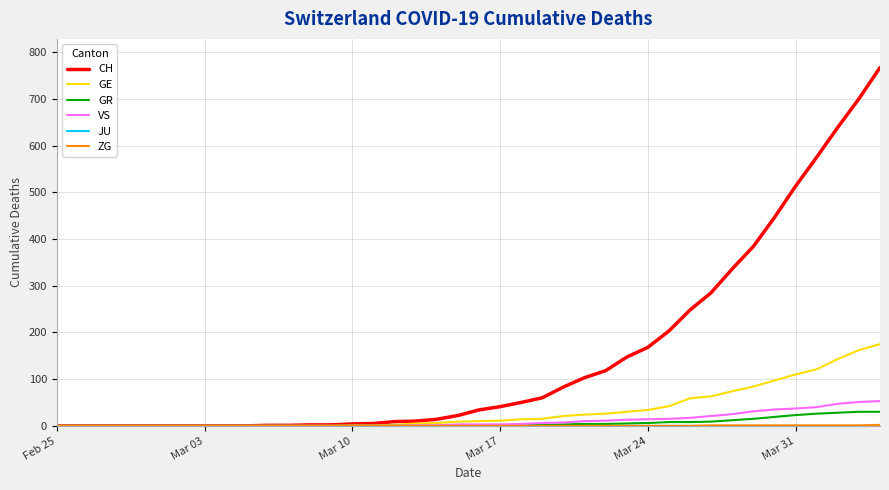

Which series has the widest spread of values?

CH